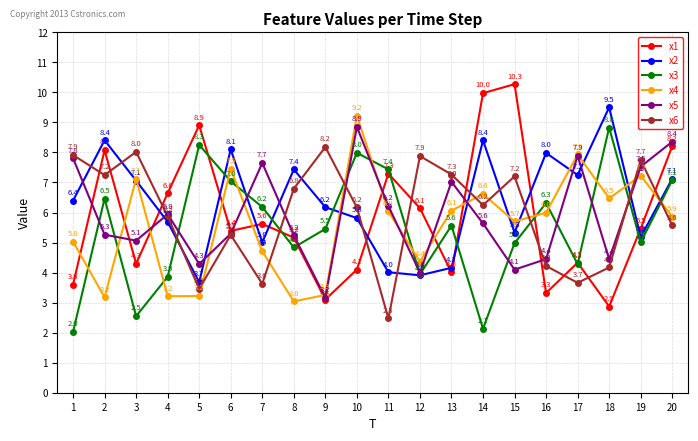

At 1, list the series in order from largest to smallest.

x6, x5, x2, x4, x1, x3